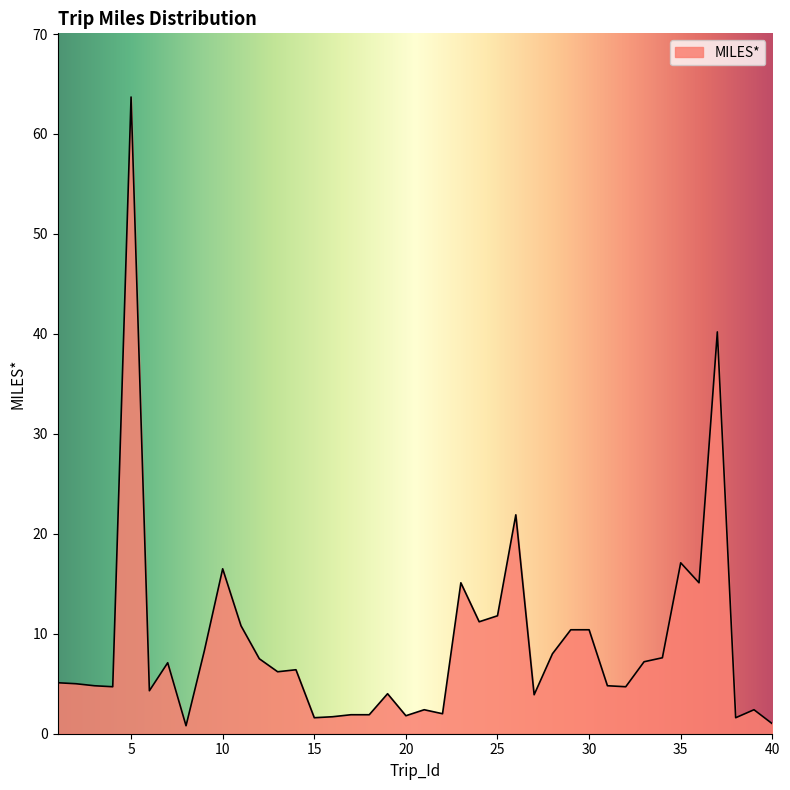

What is the difference between the maximum and minimum values?

62.9